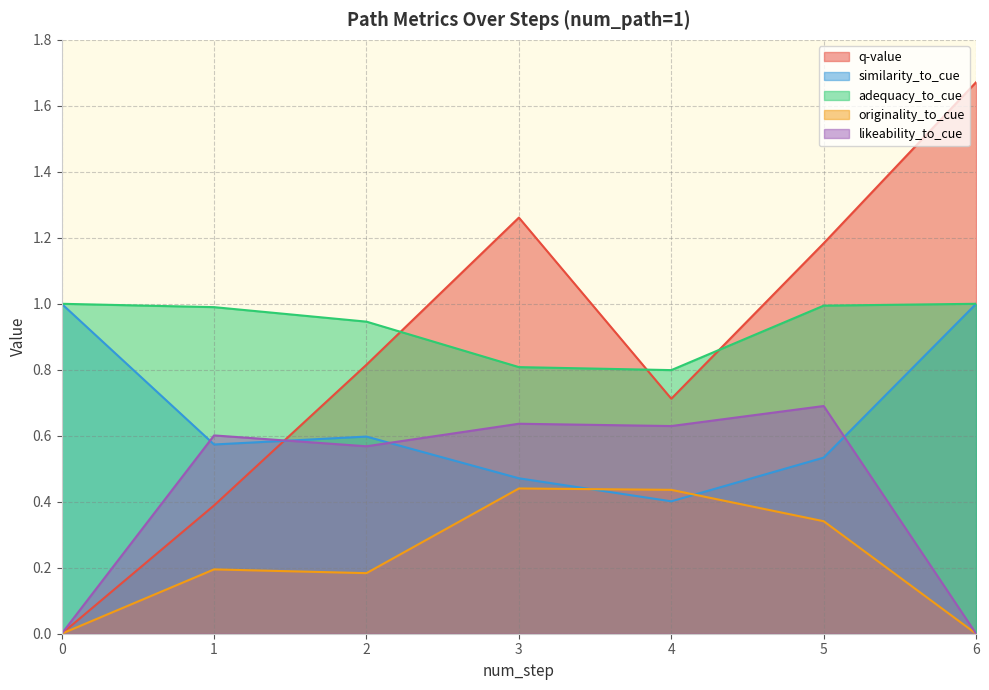

The value of originality_to_cue at 4 is 0.4. True or false?

True